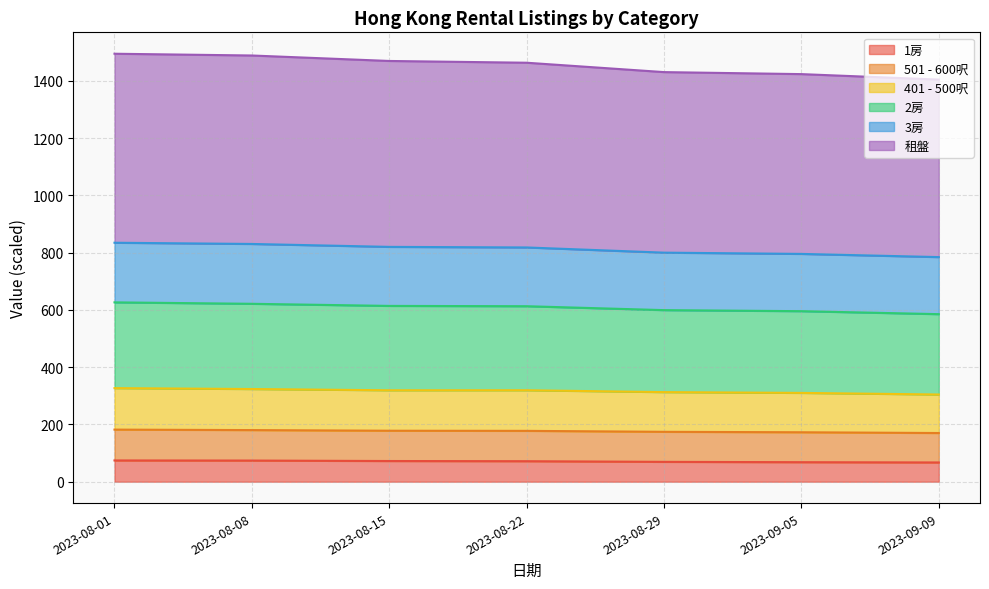

What is the difference between the highest and lowest values at 2023-08-01?

1420.2